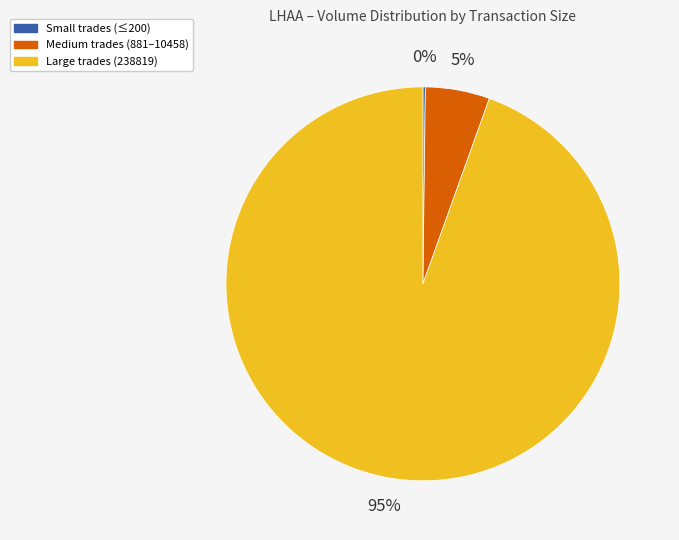

Is there a majority slice in this chart?

Yes